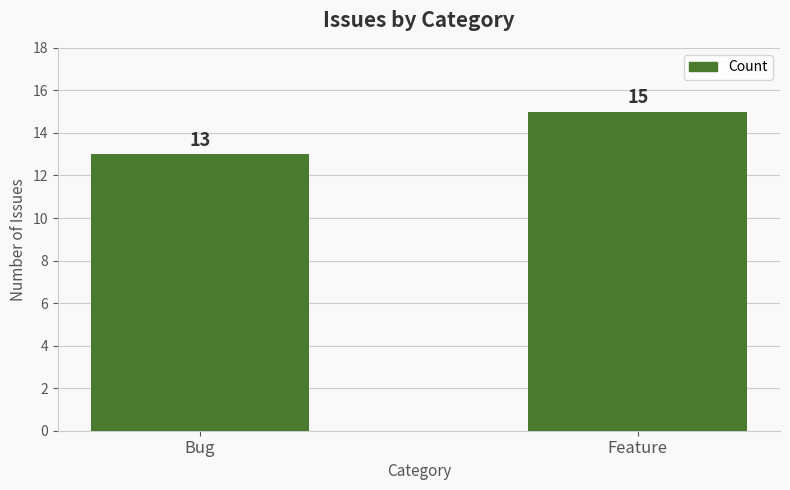

What is the smallest value displayed?

13